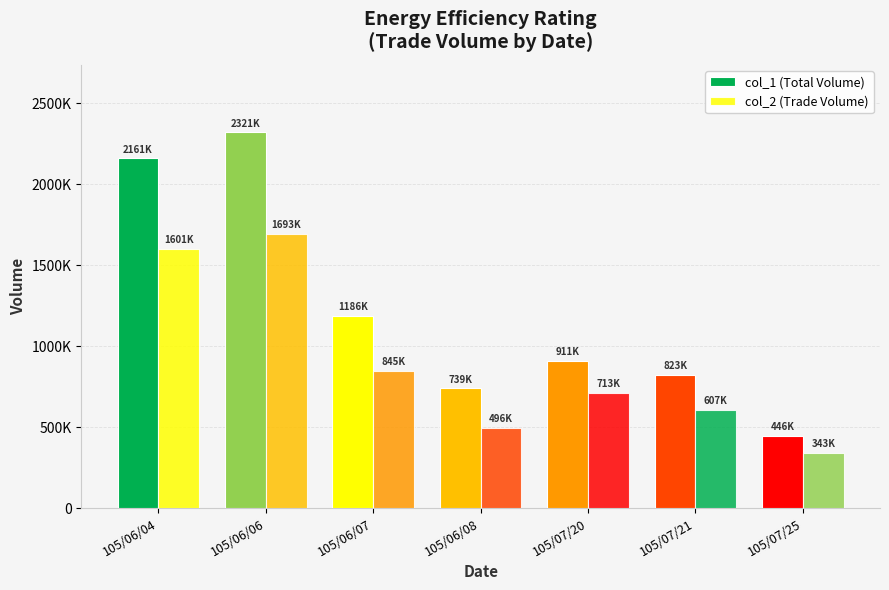

Reading left to right, extract all data points from this chart.

col_1 (Total Volume): 105/06/04=2161000	105/06/06=2321000	105/06/07=1186000	105/06/08=739000	105/07/20=911000	105/07/21=823000	105/07/25=446000
col_2 (Trade Volume): 105/06/04=1601250	105/06/06=1693170	105/06/07=845880	105/06/08=496350	105/07/20=713820	105/07/21=607430	105/07/25=343420